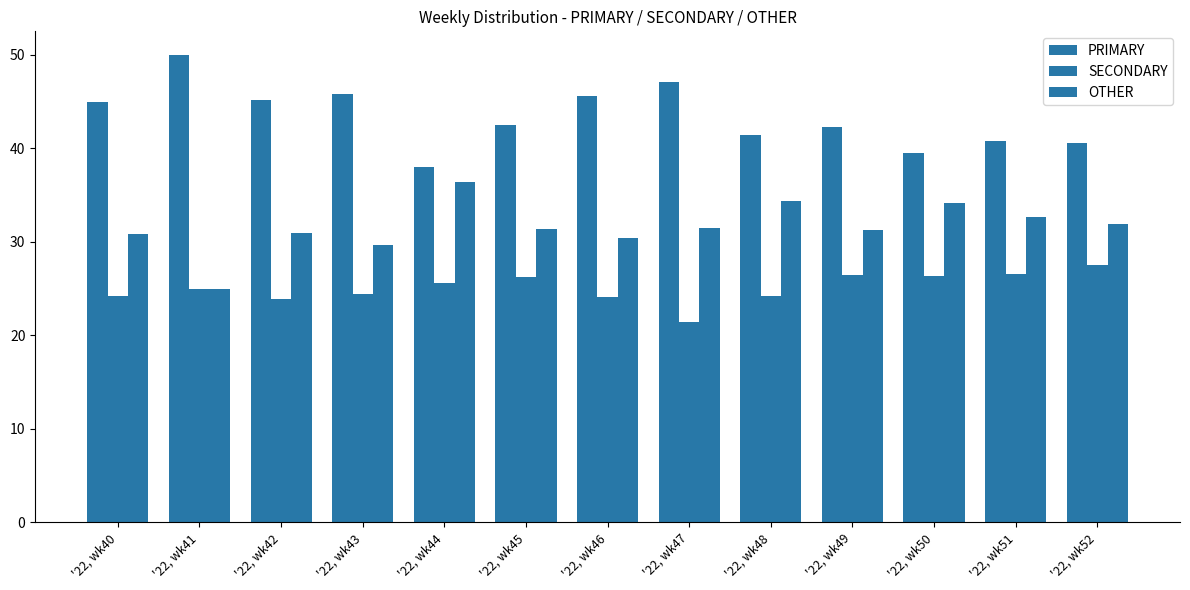

List the series in order of their peak value, lowest first.

SECONDARY, OTHER, PRIMARY